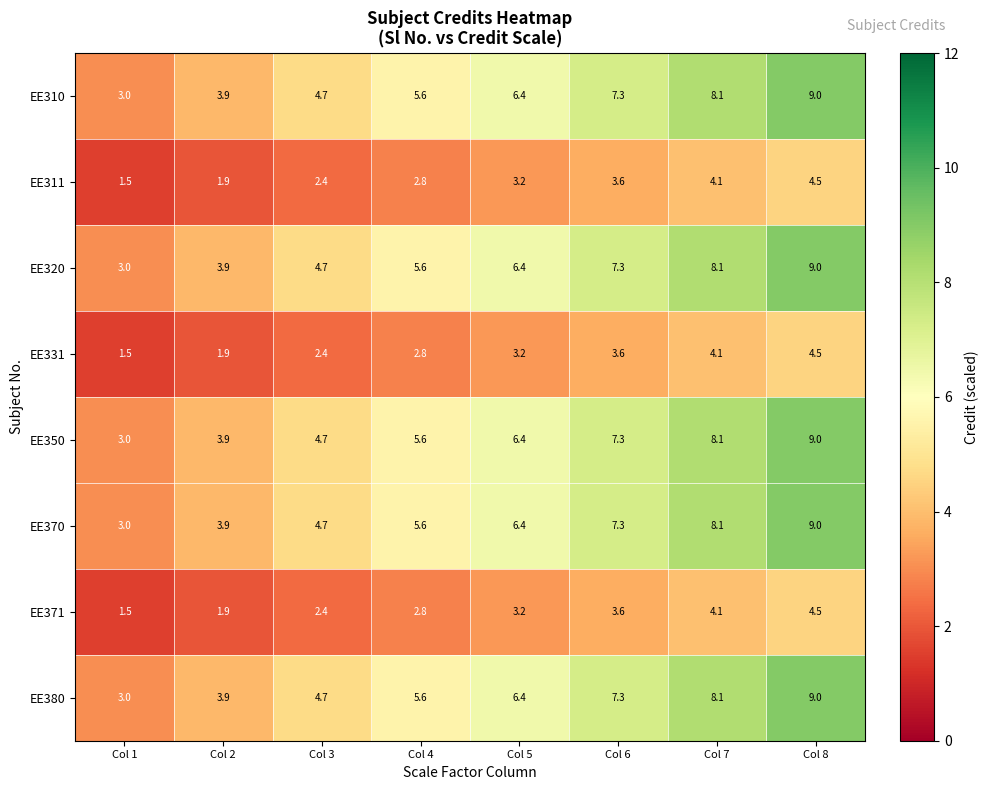

What is the total value across all series at Col 2?

25.2